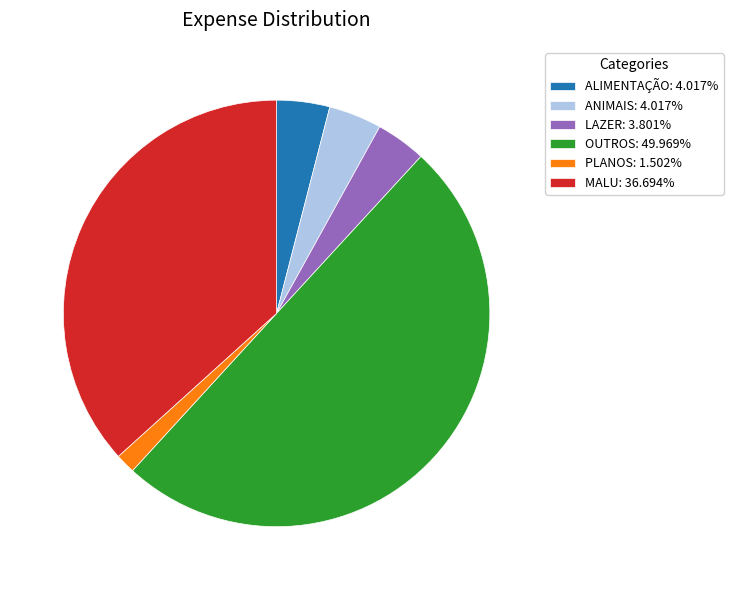

What is the ratio of the value at ALIMENTAÇÃO: 4.017% to the value at PLANOS: 1.502%?

2.7